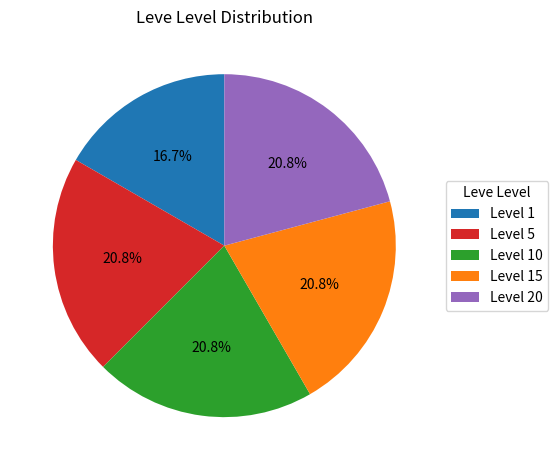

What is the ratio of the value at Level 5 to the value at Level 10?

1.0